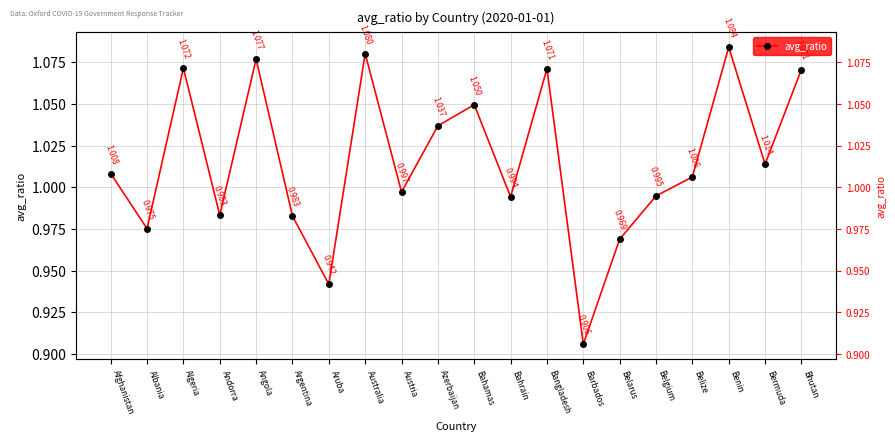

Rank the categories by value from highest to lowest.

Benin, Australia, Angola, Algeria, Bangladesh, Bhutan, Bahamas, Azerbaijan, Bermuda, Afghanistan, Belize, Austria, Belgium, Bahrain, Andorra, Argentina, Albania, Belarus, Aruba, Barbados